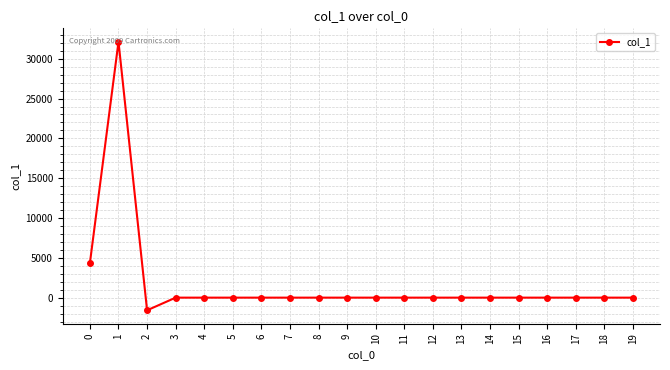

Reading left to right, what are all the values shown in this chart?

0=4362.1	1=32132.7	2=-1589.5	3=0.0	4=0.0	5=0.0	6=0.0	7=0.0	8=0.0	9=0.0	10=0.0	11=0.0	12=0.0	13=0.0	14=0.0	15=0.0	16=0.0	17=0.0	18=0.0	19=0.0